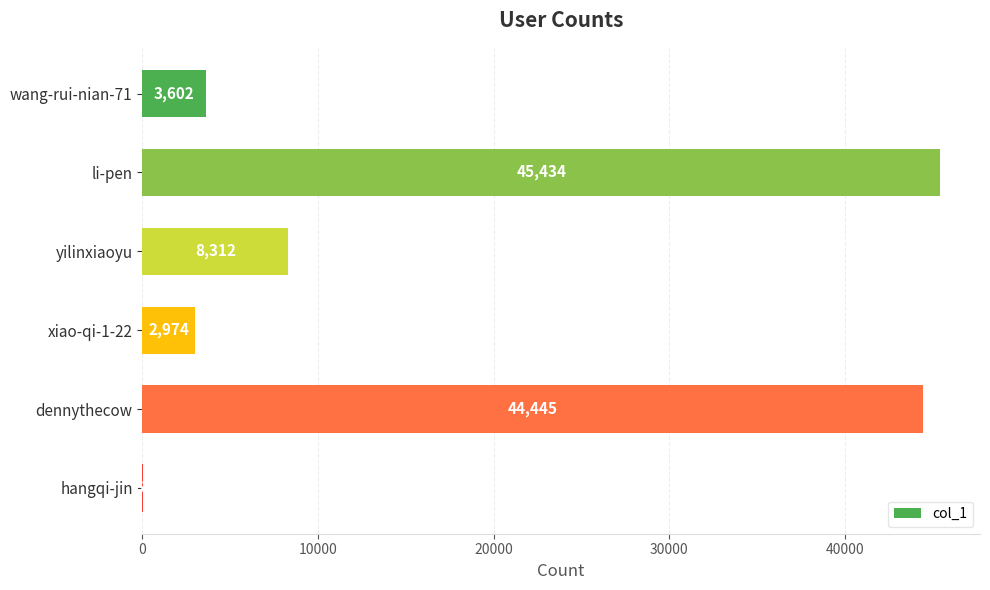

At which category does the chart reach its peak across all series?

li-pen